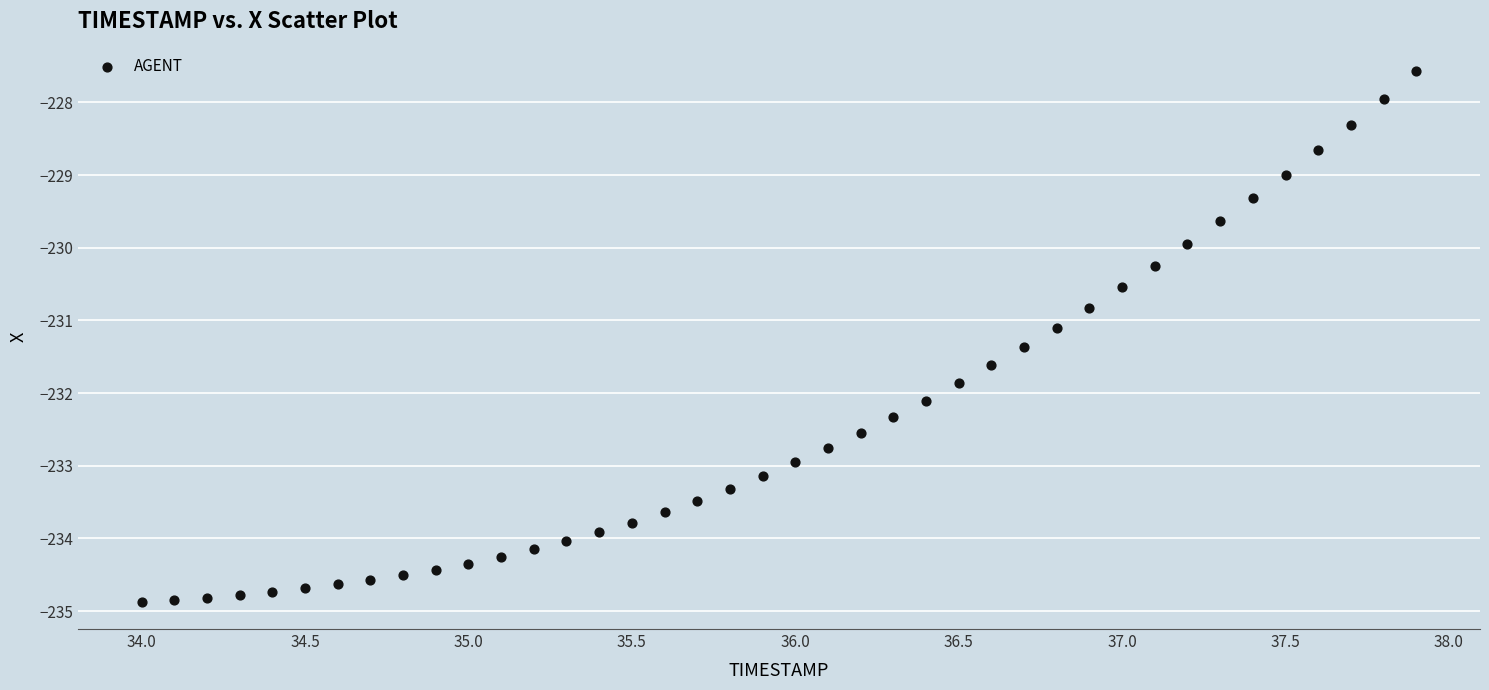

What is the range of X values (max minus min)?

3.9